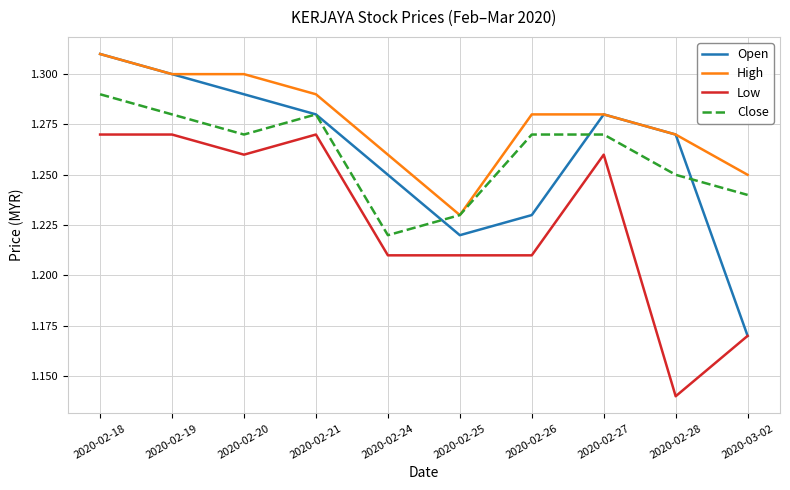

At which label is Close closest to 1?

2020-02-24